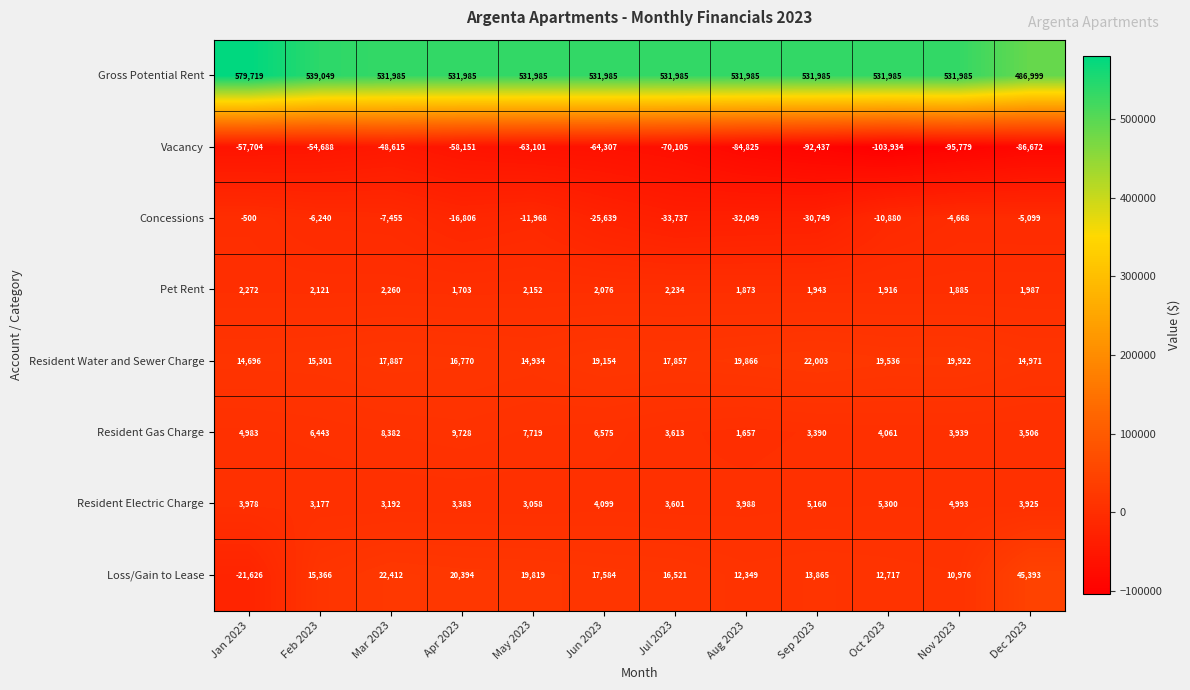

True or false: Concessions has a value of -17862 at Sep 2023.

False